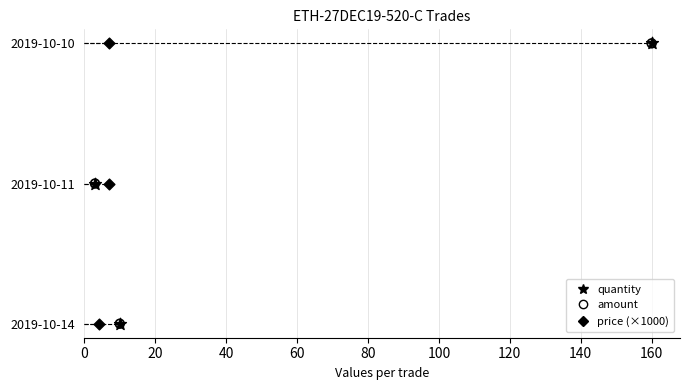

What is the total value across all series at 20?

3